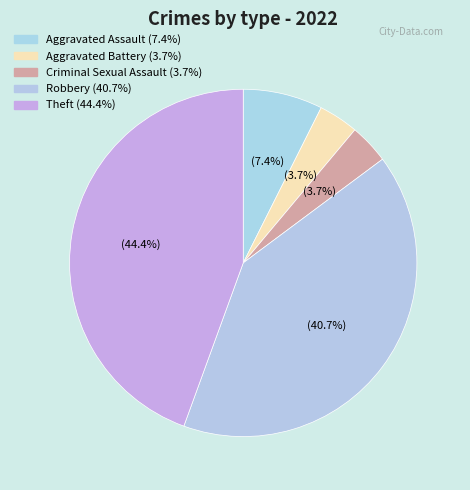

What is the change in value from Aggravated Assault to Robbery?

+9